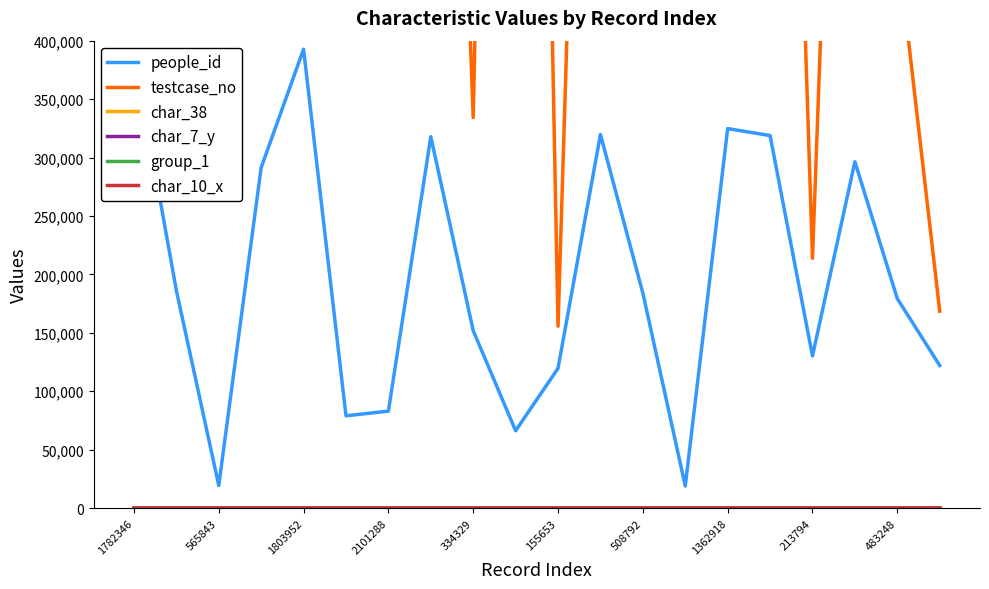

List the series in order of their peak value, highest first.

testcase_no, people_id, char_7_y, char_10_x, group_1, char_38